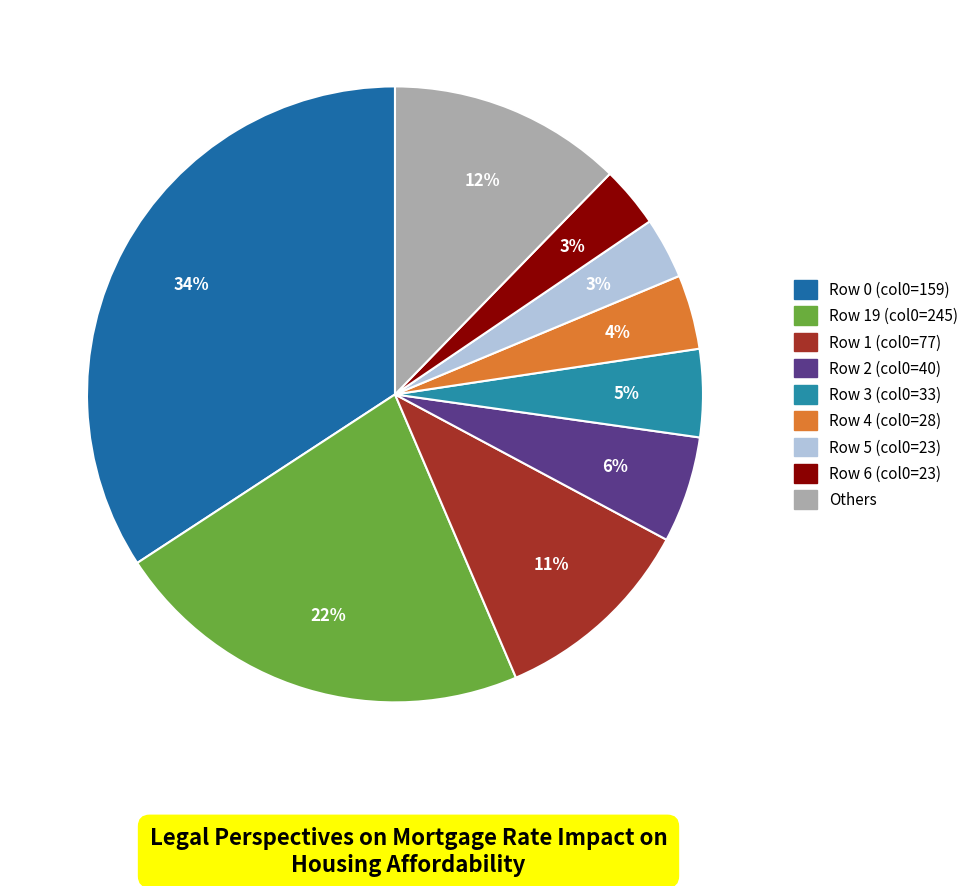

Count the number of slices in the pie.

9